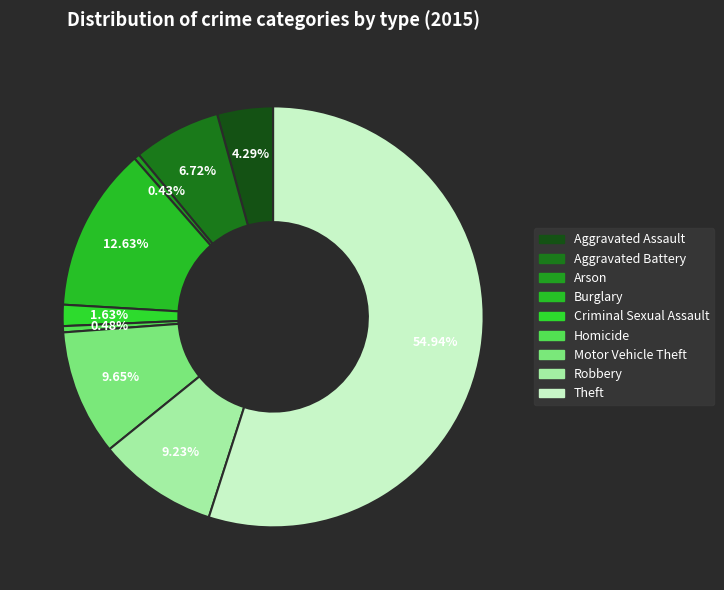

What is the total percentage of Motor Vehicle Theft and Robbery?

18.9%